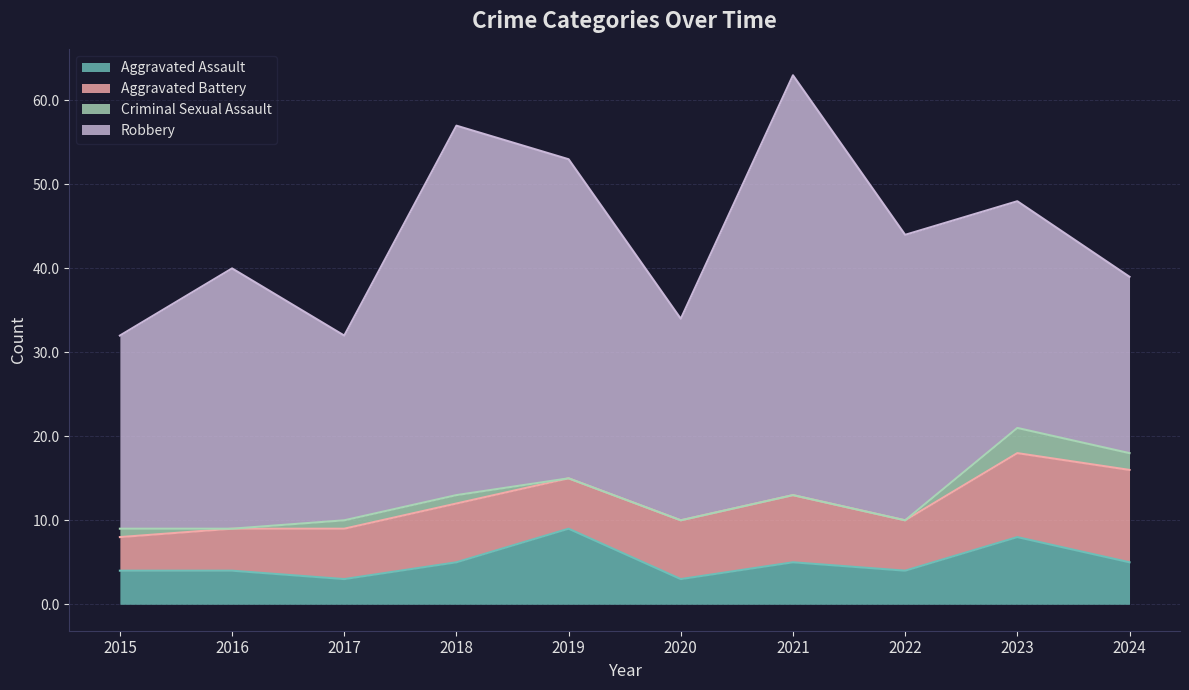

Where is the first local minimum for Aggravated Battery?

2019